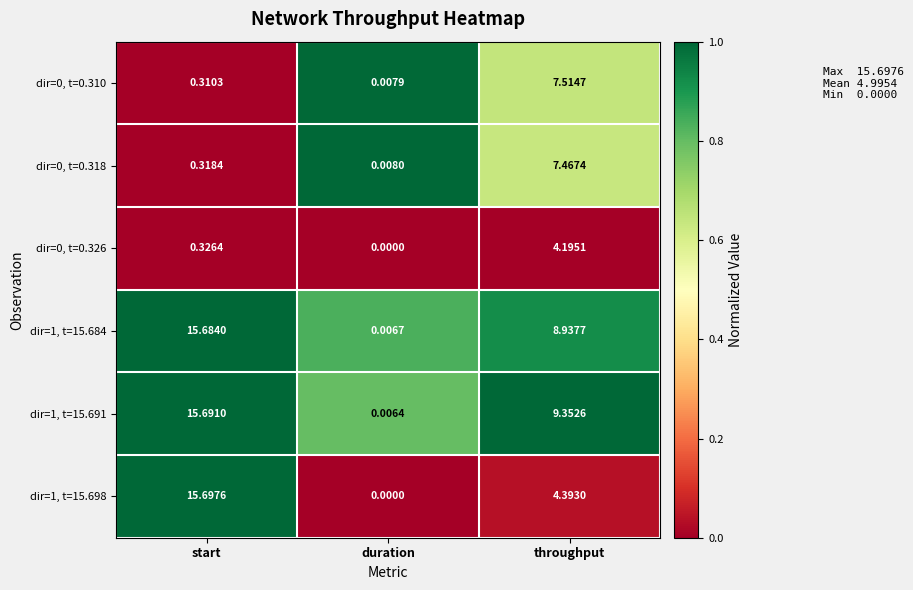

At which category is the sum across all series the highest?

start